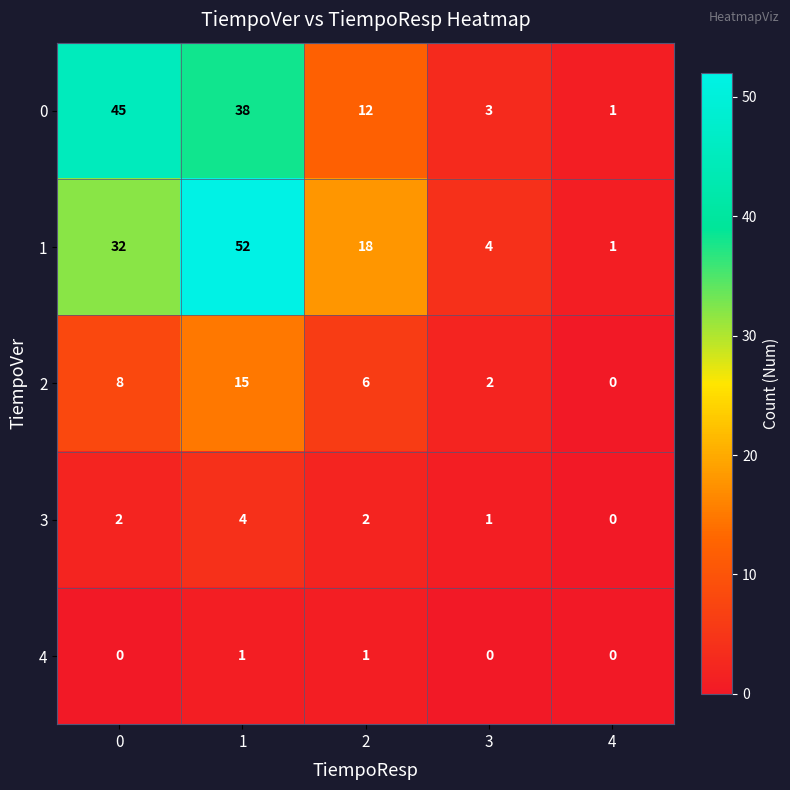

Rank the series by their maximum value, from lowest to highest.

4, 3, 2, 0, 1